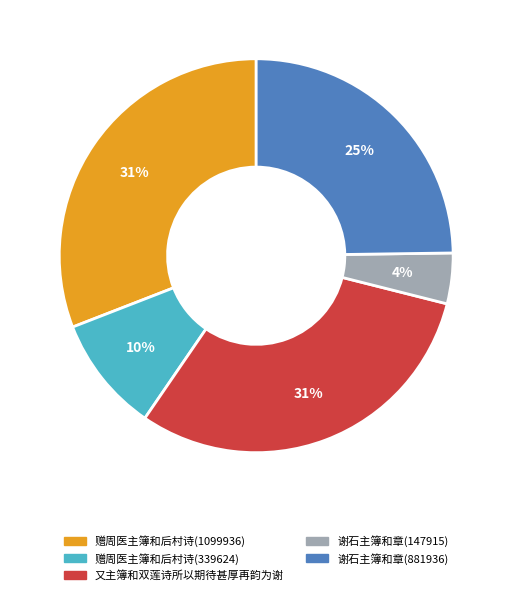

Is it true that 赠周医主簿和后村诗(1099936) is 31% of the pie?

True